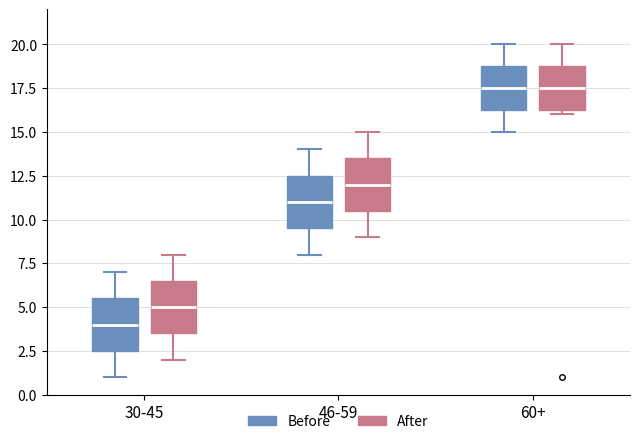

Reading left to right, transcribe this box plot: for each box, give where its median line is, the range the box spans, and where its two whiskers end, as read against the y-axis. The values are not printed on the chart, so give them approximately, as read against the axis.

30-45 (Before): median 4.0, box 2.5 to 5.5, whiskers 1.0 to 7.0
30-45 (After): median 5.0, box 3.5 to 6.5, whiskers 2.0 to 8.0
46-59 (Before): median 11.0, box 9.5 to 12.5, whiskers 8.0 to 14.0
46-59 (After): median 12.0, box 10.5 to 13.5, whiskers 9.0 to 15.0
60+ (Before): median 17.5, box 16.5 to 19.0, whiskers 15.0 to 20.0
60+ (After): median 17.5, box 16.5 to 19.0, whiskers 16.0 to 20.0